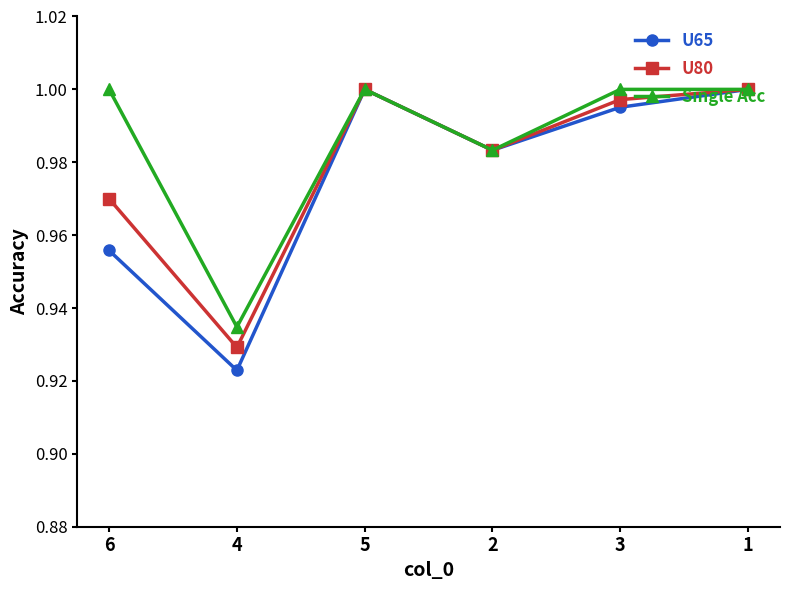

Between 4 and 1, which series saw the biggest shift?

U65